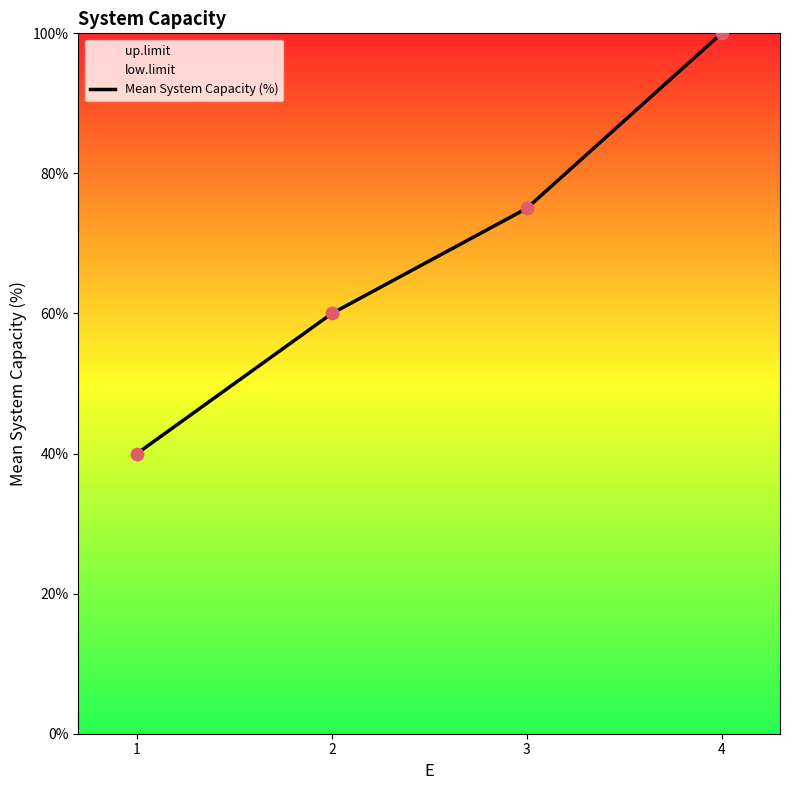

Which has a higher value, 4 or 1?

4